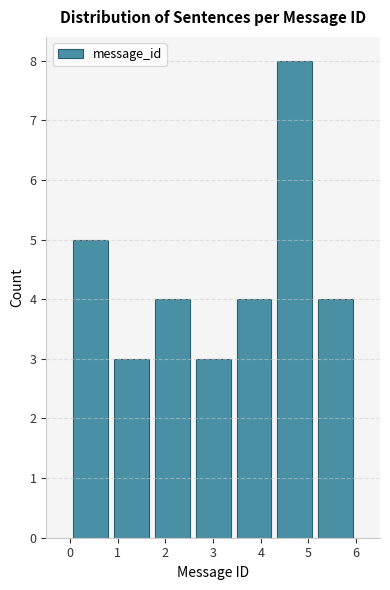

How tall is the bar that spans 3.4 to 4.3 on the x-axis? Neither the bar edges nor the heights are printed on the chart, so give them approximately, as read against the axes.

4